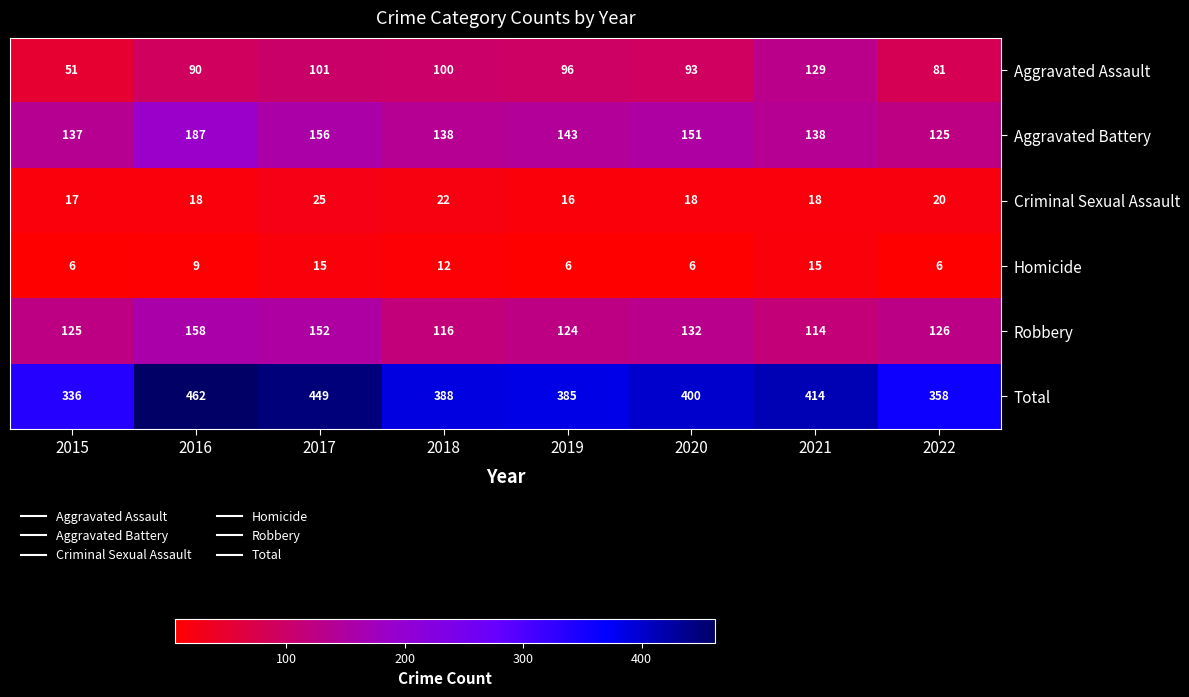

What is the difference between the Criminal Sexual Assault values at 2017 and 2015?

8